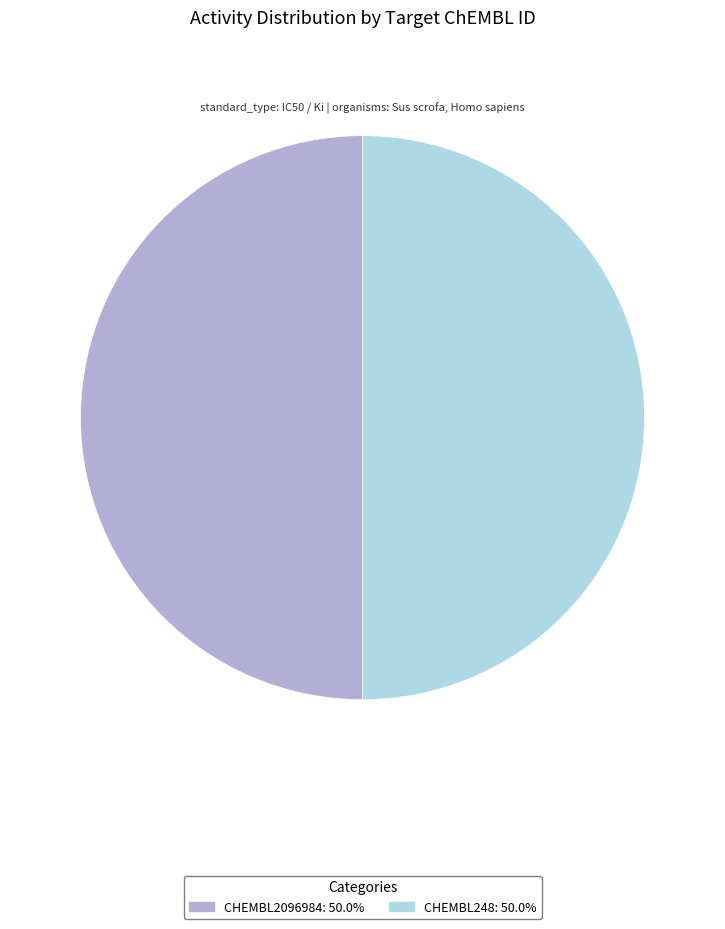

Approximately how many times larger is the value at CHEMBL248 compared to CHEMBL2096984?

1.0